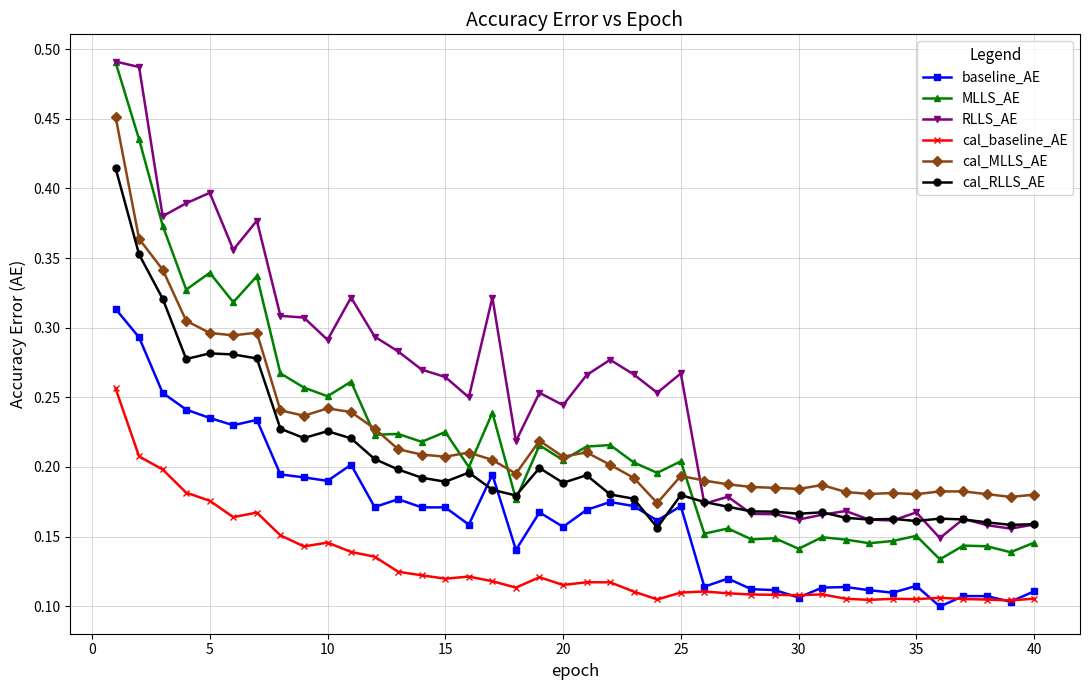

At how many categories does at least one series exceed 0?

40